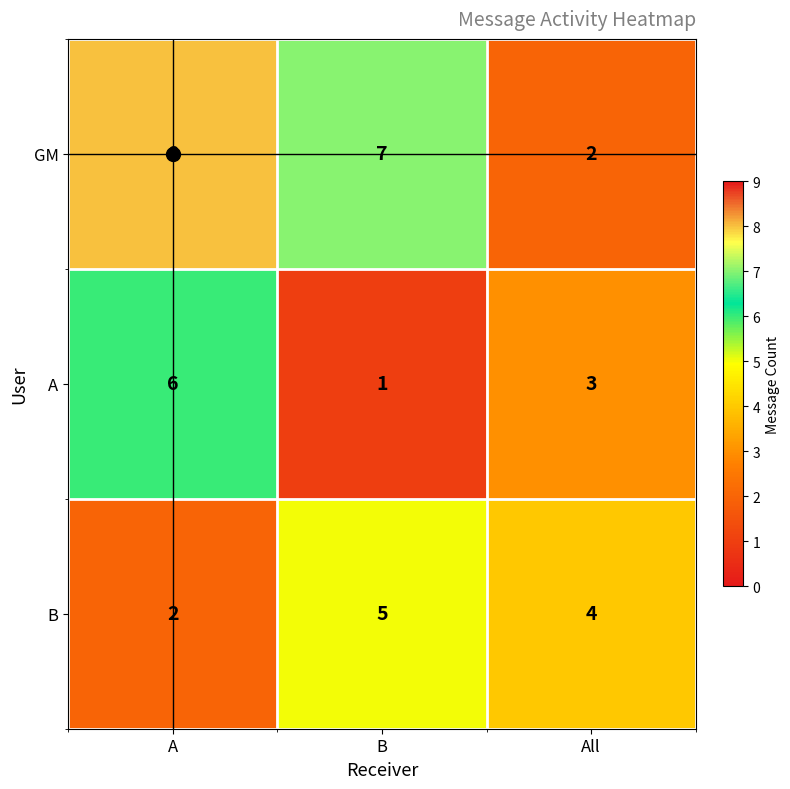

Rank the series by their maximum value, from highest to lowest.

GM, A, B